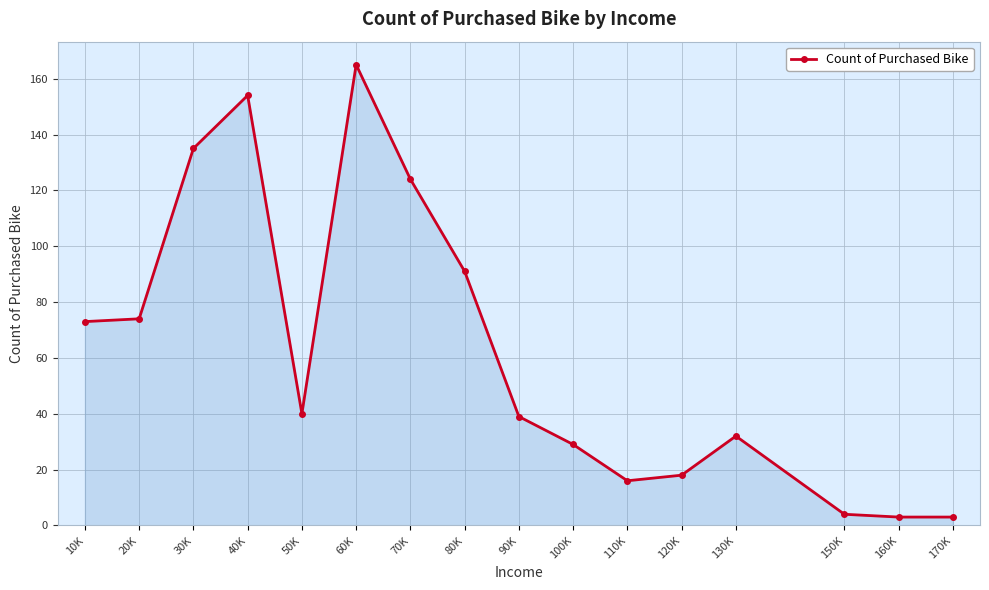

Reading right to left, list all the values displayed in this chart.

3	3	4	32	18	16	29	39	91	124	165	40	154	135	74	73